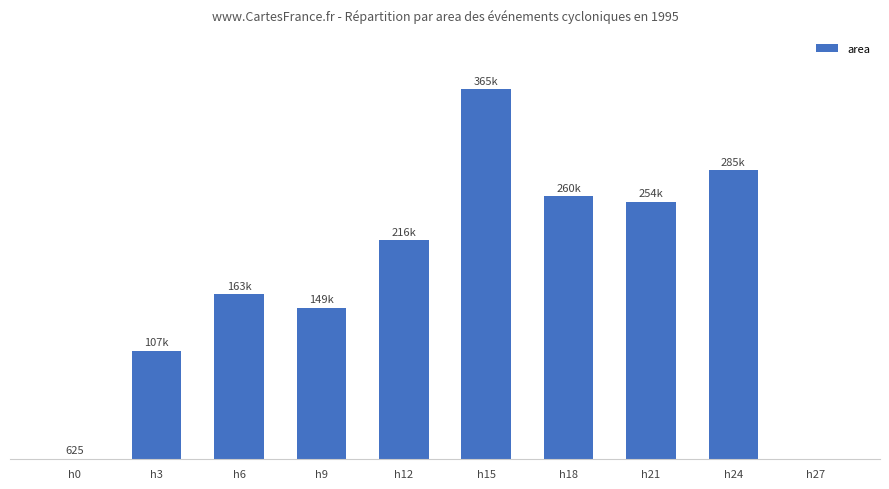

How many bars are there in total?

10